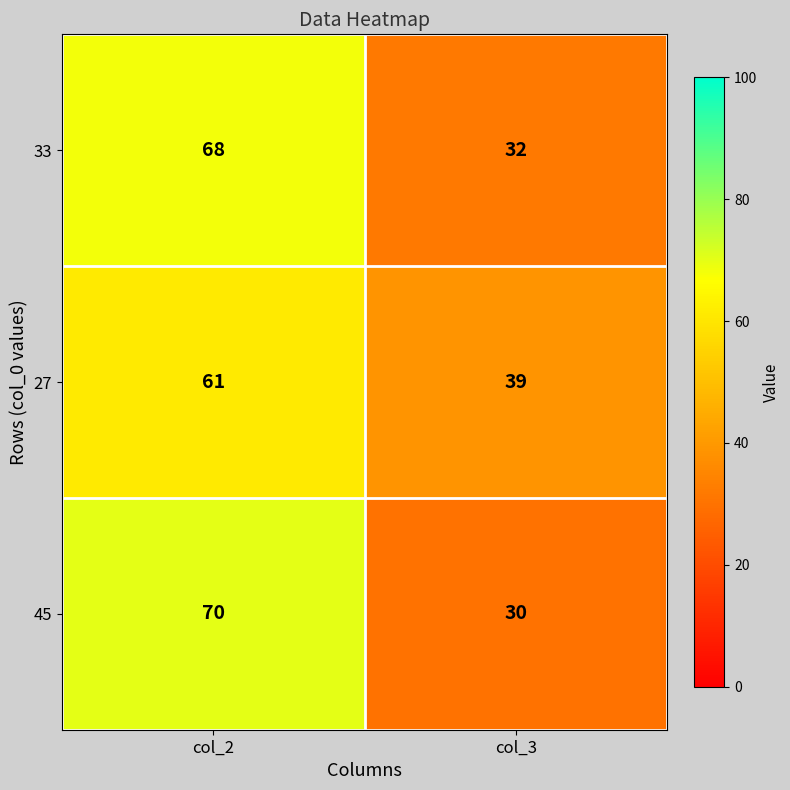

Which series changed the most between col_2 and col_3?

45